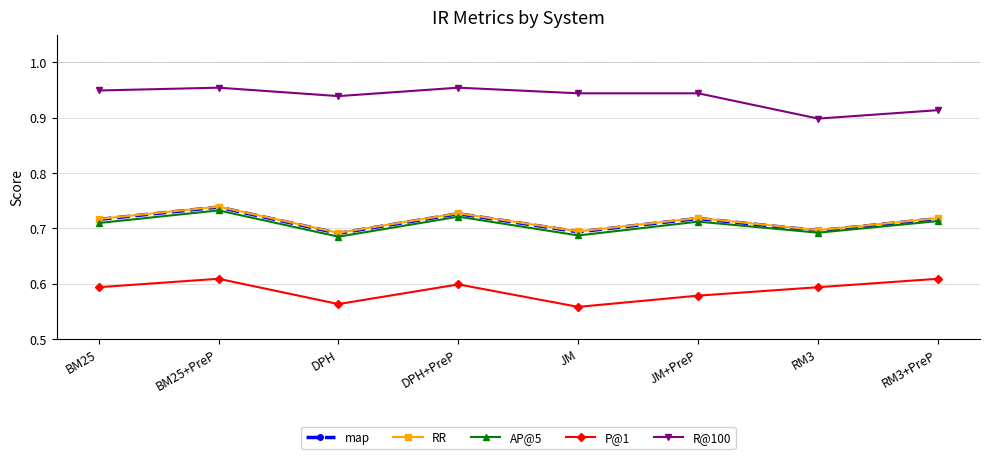

At how many categories does at least one series exceed 0?

8